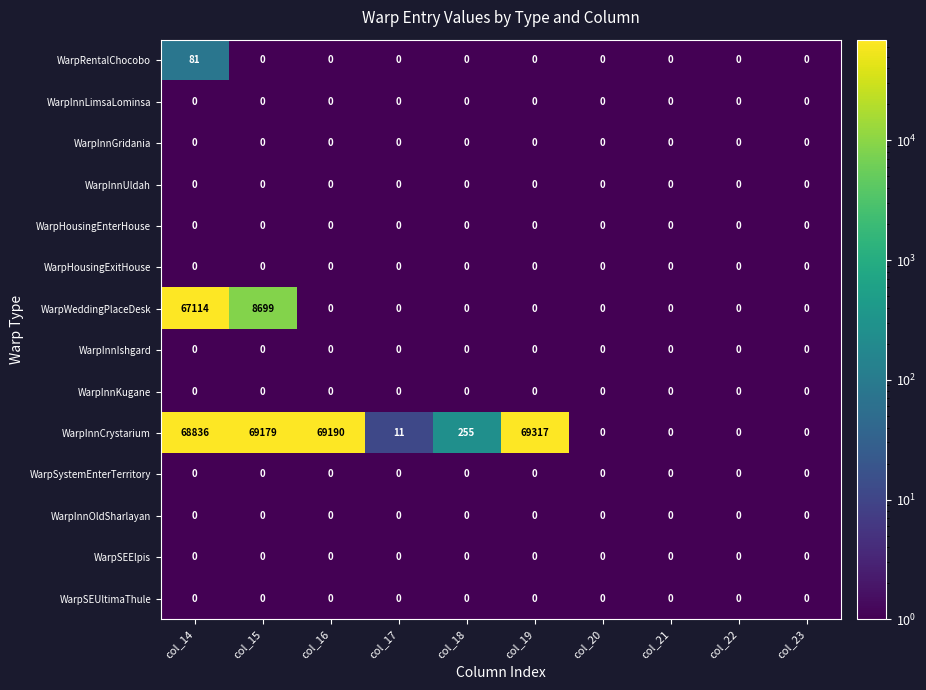

Is the value of WarpHousingExitHouse at col_18 greater than the value of WarpInnCrystarium at col_14?

No